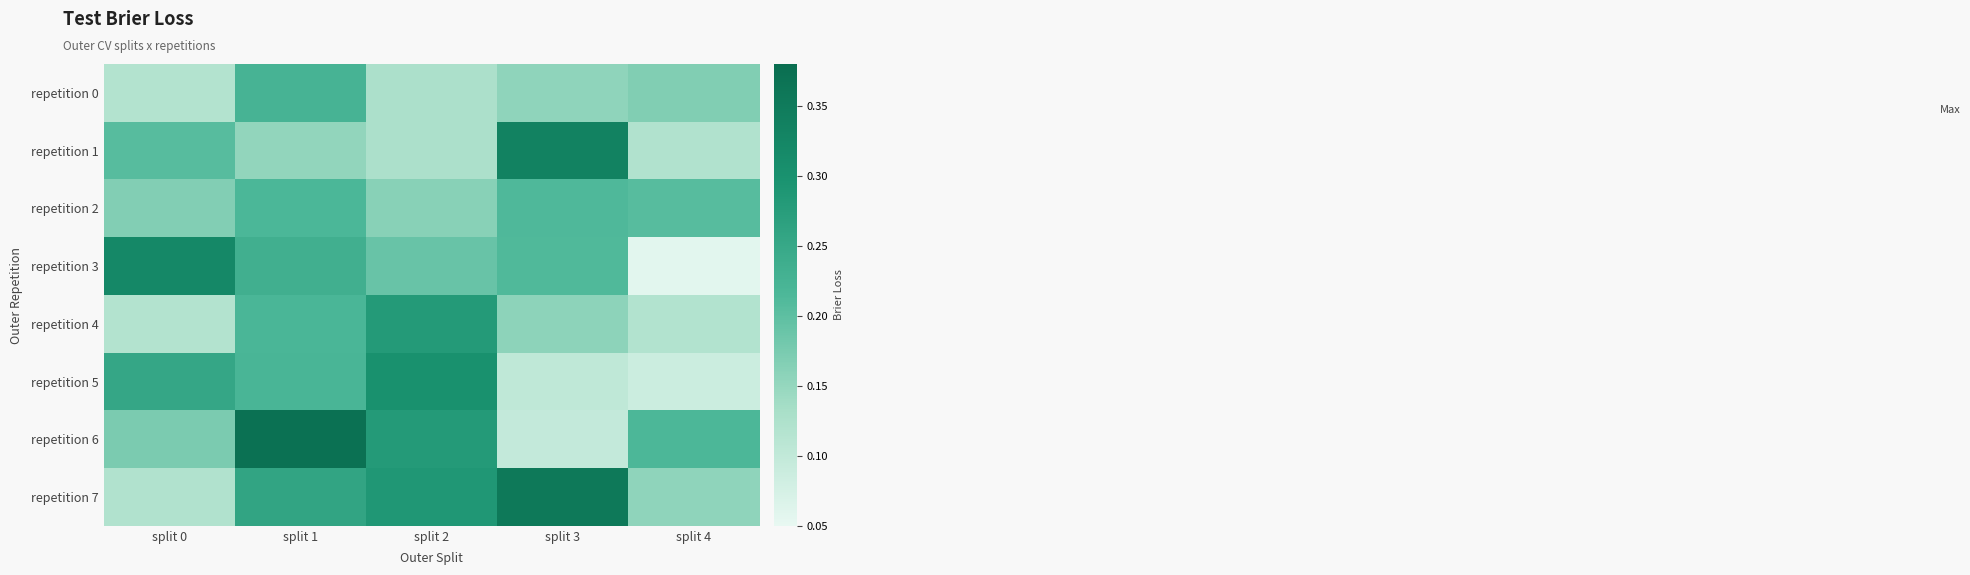

Reading left to right, list all the values displayed in this chart.

repetition 0: split 0=0.1	split 1=0.2	split 2=0.1	split 3=0.2	split 4=0.2
repetition 1: split 0=0.2	split 1=0.2	split 2=0.1	split 3=0.3	split 4=0.1
repetition 2: split 0=0.2	split 1=0.2	split 2=0.2	split 3=0.2	split 4=0.2
repetition 3: split 0=0.3	split 1=0.2	split 2=0.2	split 3=0.2	split 4=0.1
repetition 4: split 0=0.1	split 1=0.2	split 2=0.3	split 3=0.2	split 4=0.1
repetition 5: split 0=0.3	split 1=0.2	split 2=0.3	split 3=0.1	split 4=0.1
repetition 6: split 0=0.2	split 1=0.4	split 2=0.3	split 3=0.1	split 4=0.2
repetition 7: split 0=0.1	split 1=0.3	split 2=0.3	split 3=0.4	split 4=0.2